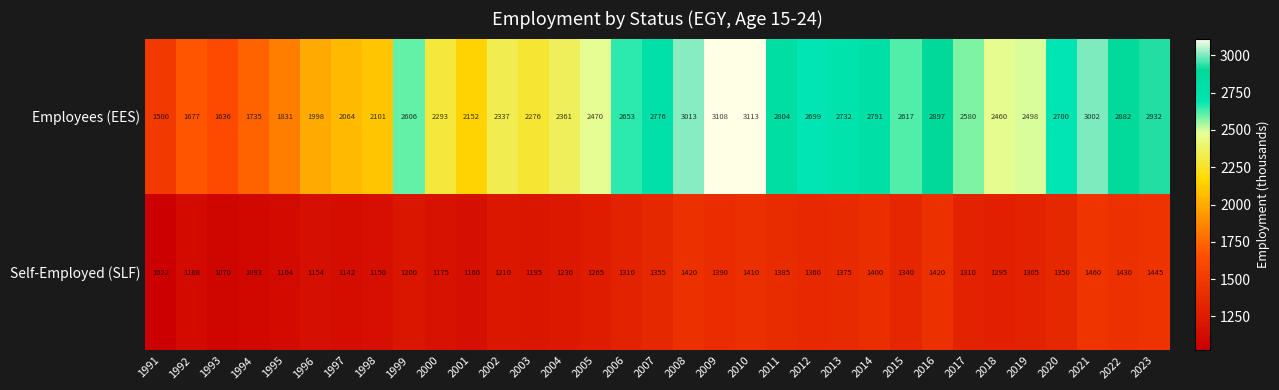

What is the sum of the Employees (EES) values at 2018 and 2023?

5392